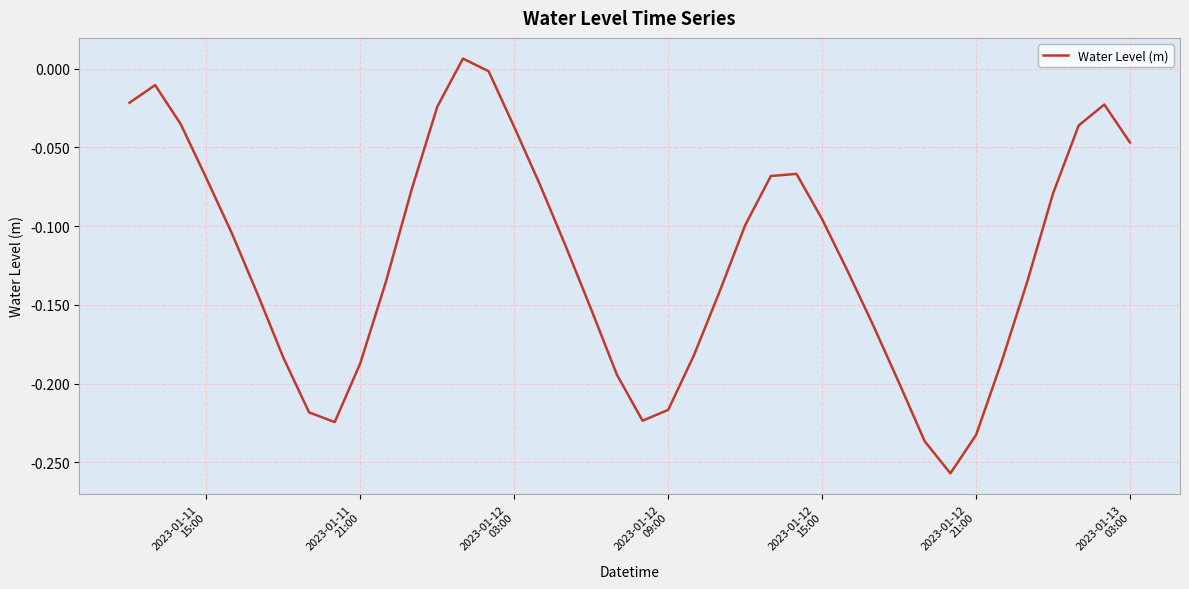

What is the difference between the maximum and minimum values?

0.3